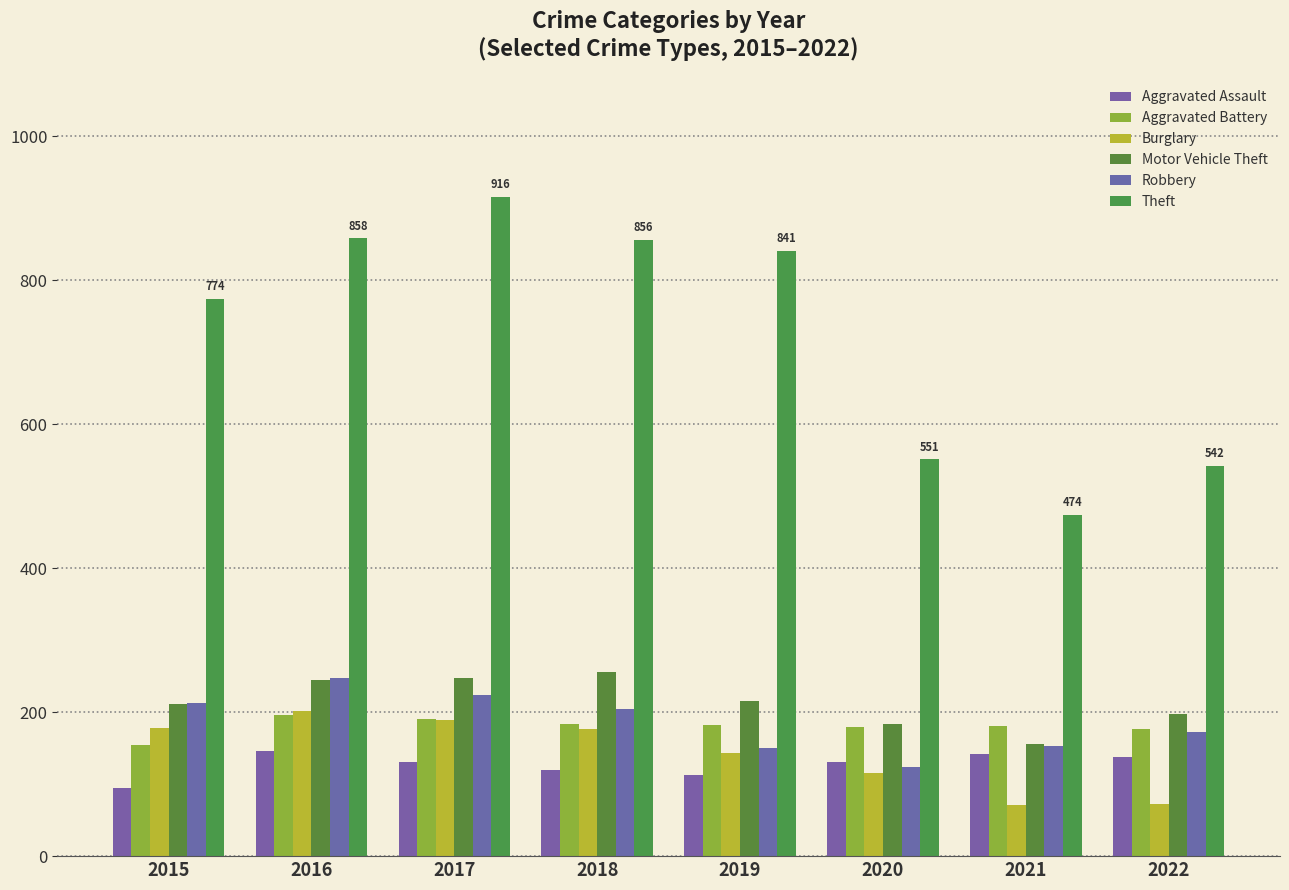

What is the minimum value shown in the chart?

71